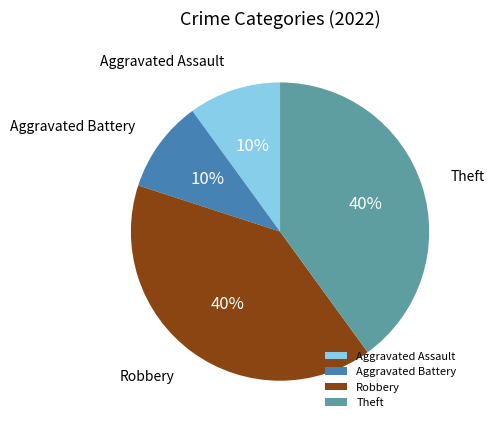

Which has a higher value, Theft or Aggravated Assault?

Theft